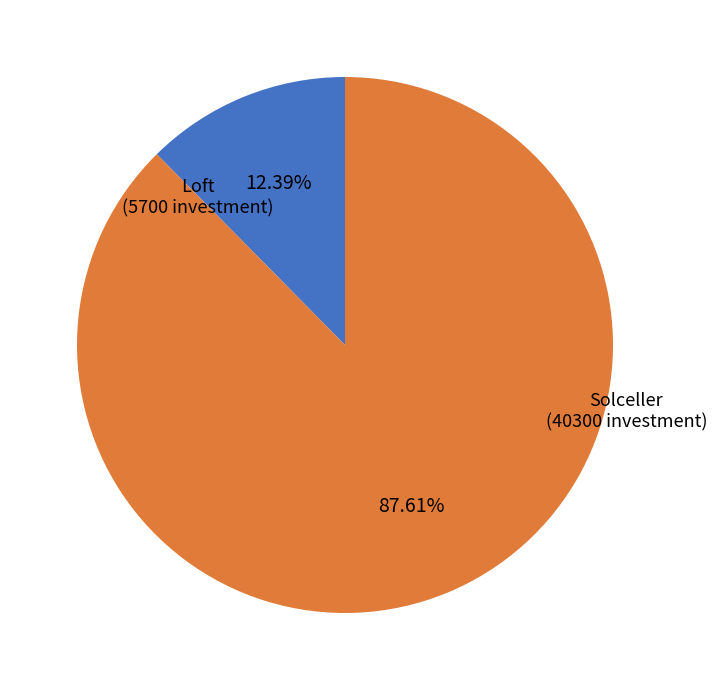

Which has a higher value, Solceller or Loft?

Solceller